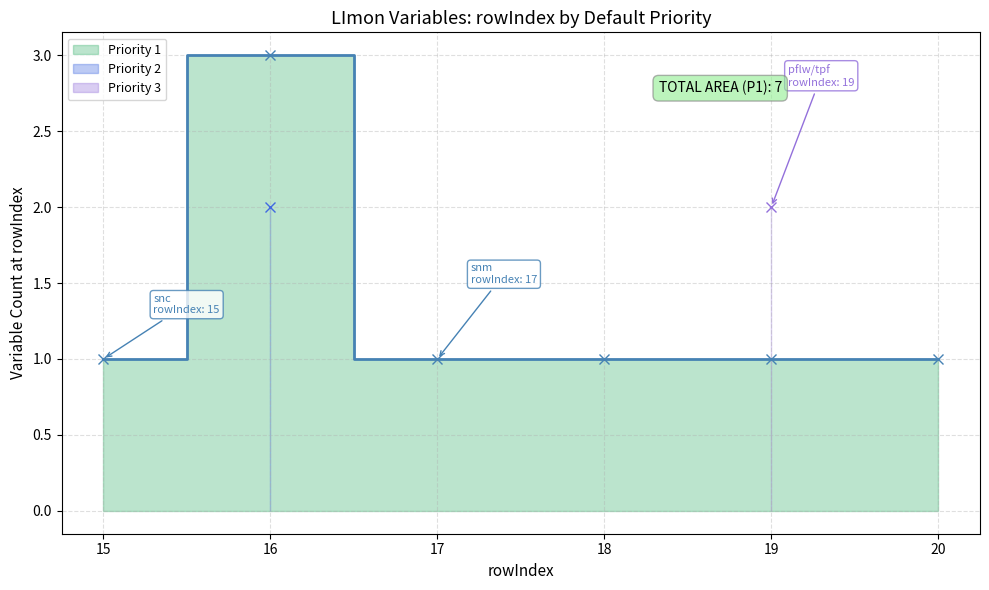

Is it true that the value at 18 is 1?

True